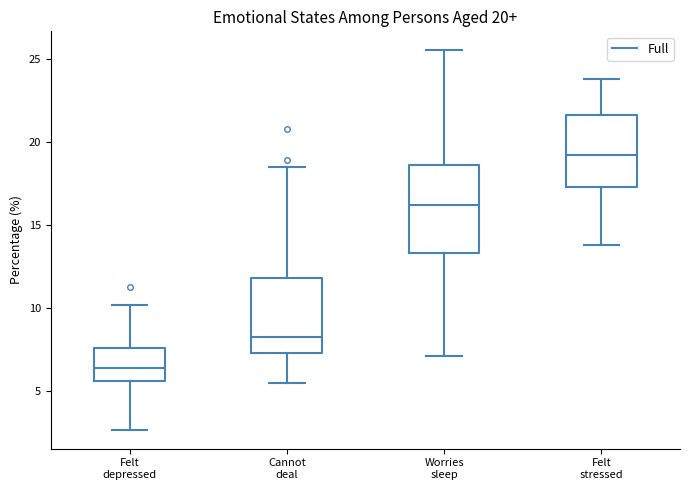

Comparing the boxes themselves (not the whiskers), which one is the tallest?

Worries sleep